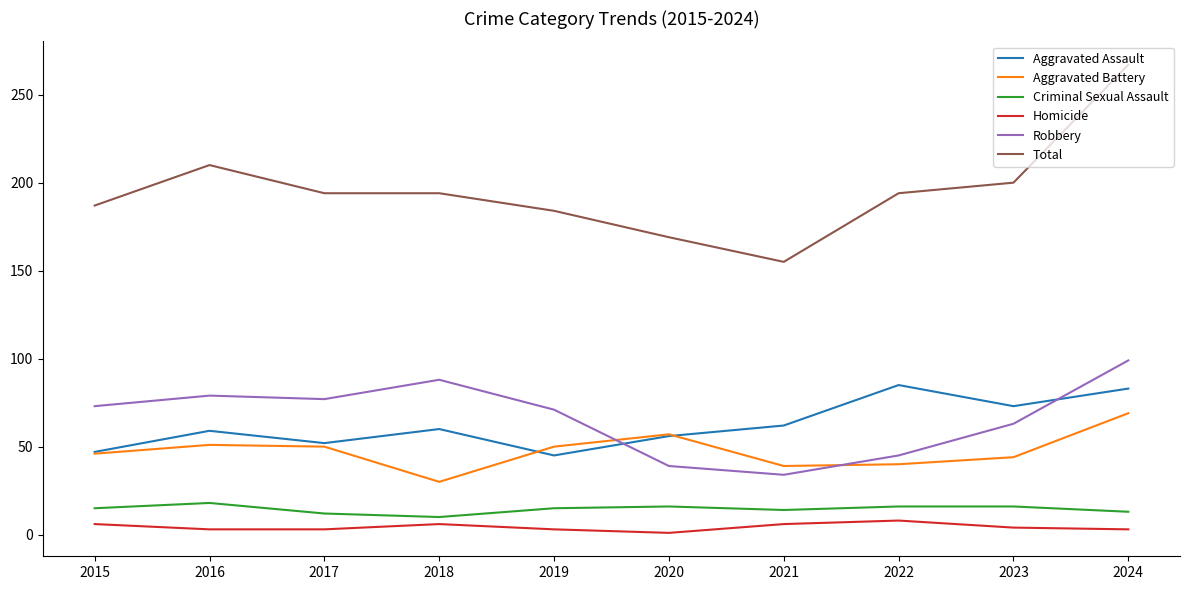

Is it true that Criminal Sexual Assault equals 10 at 2018?

True